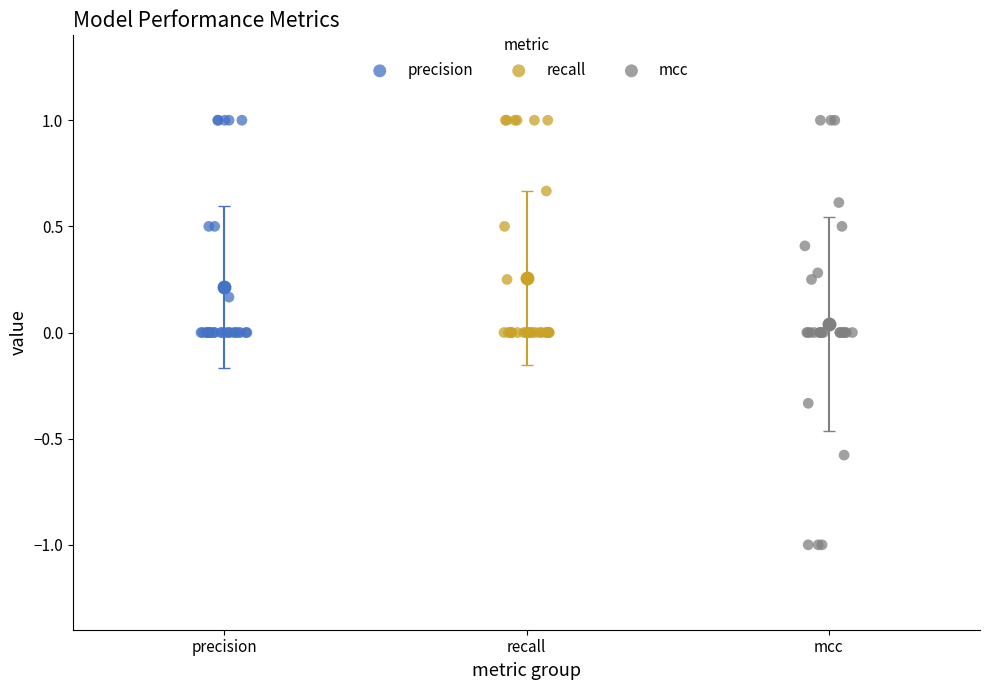

Which series reaches the minimum Y coordinate?

mcc